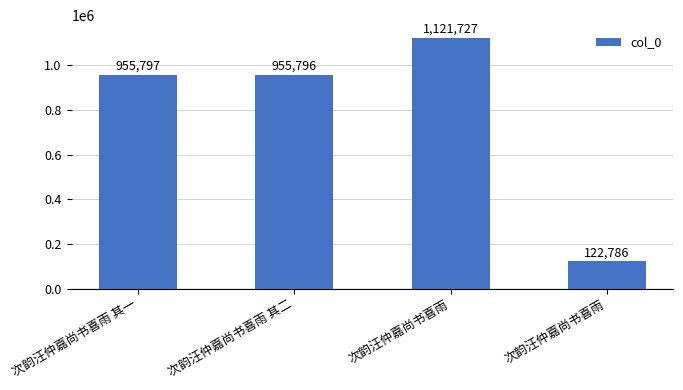

What is the value of the 2nd bar from the left?

955796